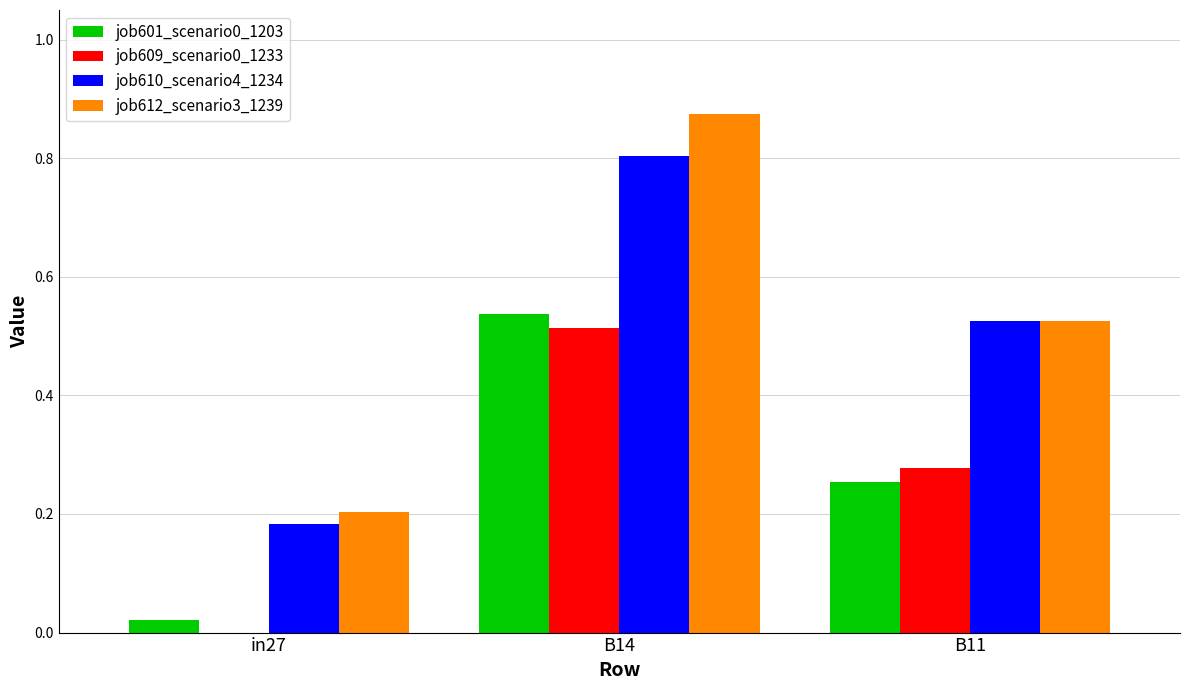

Is the value of job610_scenario4_1234 at in27 greater than the value of job601_scenario0_1203 at B14?

No